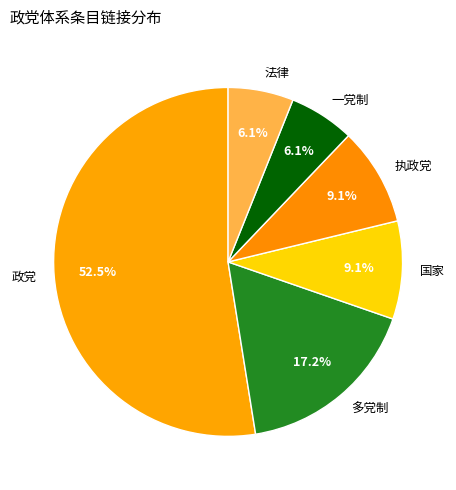

How many slices are in this pie chart?

6